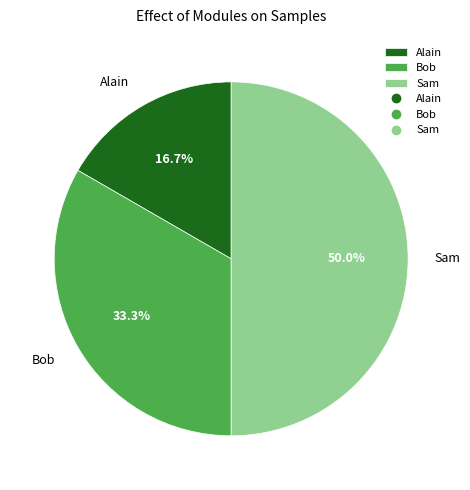

How many segments does this pie chart have?

3